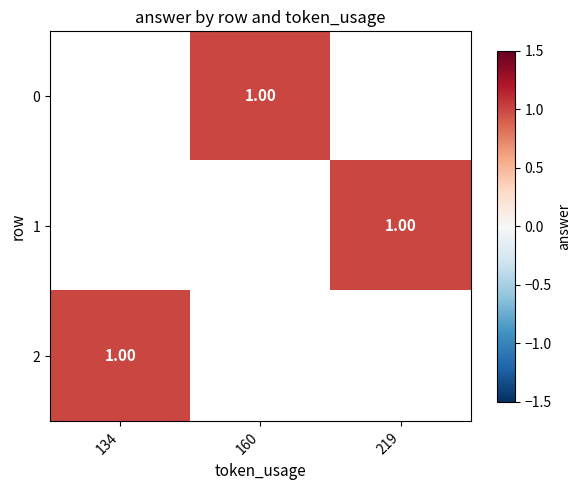

Rank the series at 160 from highest to lowest value.

0, 1, 2